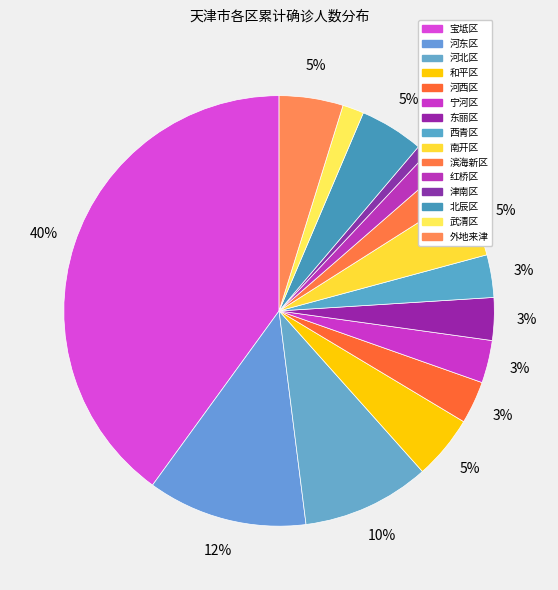

Count the number of slices in the pie.

15